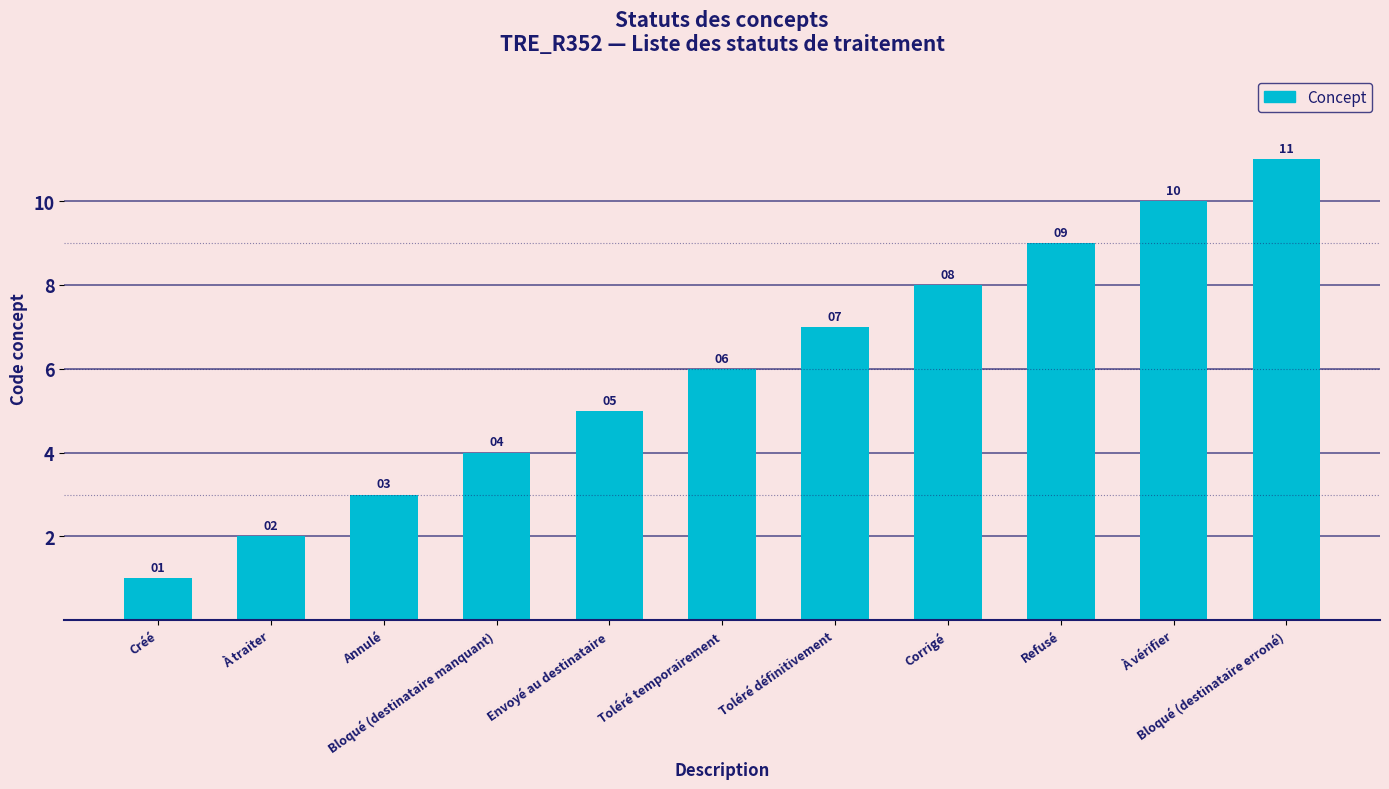

Where is the data nearest to the value 6?

Toléré temporairement